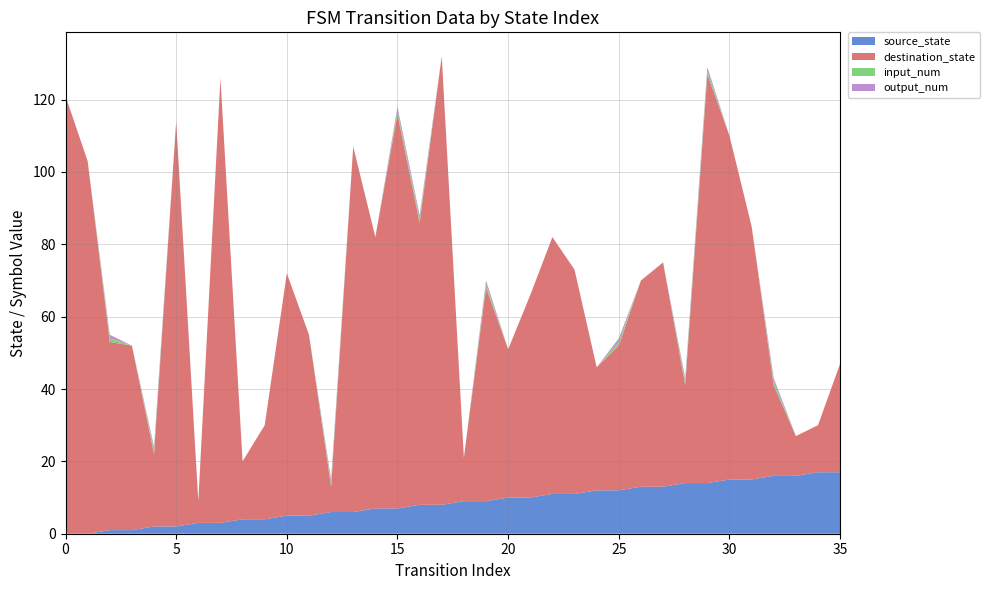

Reading left to right, extract all data points from this chart.

source_state: 0	0	1	1	2	2	3	3	4	4	5	5	6	6	7	7	8	8	9	9	10	10	11	11	12	12	13	13	14	14	15	15	16	16	17	17
destination_state: 121	103	52	51	20	112	6	123	16	26	67	50	7	101	75	109	78	124	12	59	41	56	71	62	34	40	57	62	27	113	95	70	25	11	13	30
input_num: 0	0	1	0	1	0	0	0	0	0	0	0	1	0	0	1	1	0	0	1	0	0	0	0	0	1	0	0	1	1	0	0	1	0	0	0
output_num: 0	0	1	0	1	0	0	0	0	0	0	0	1	0	0	1	1	0	0	1	0	0	0	0	0	1	0	0	1	1	0	0	1	0	0	0